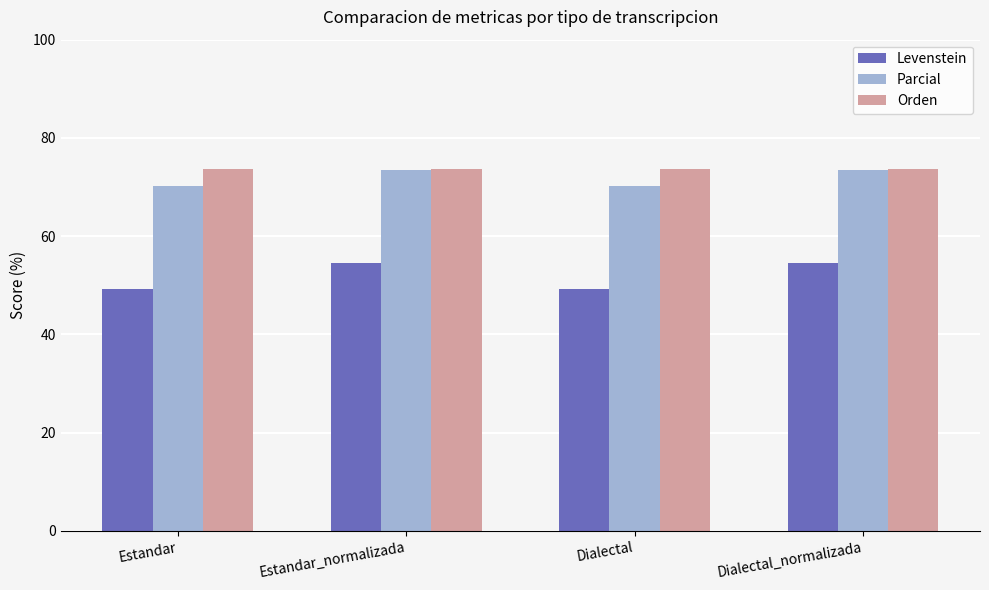

What is the label of the 1st bar from the left?

Estandar